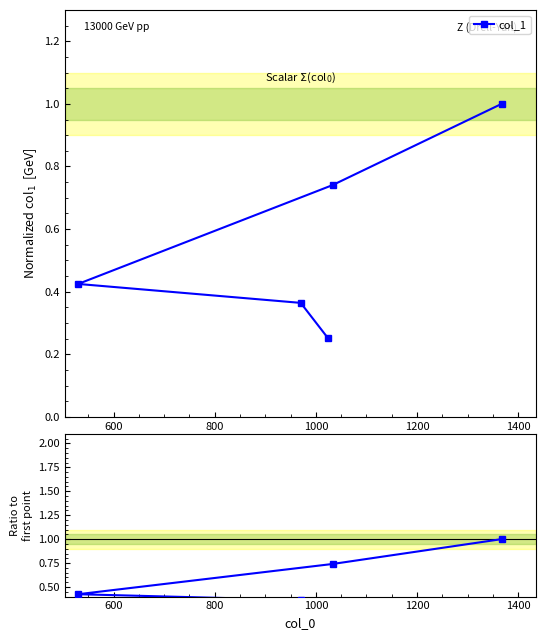

What is the difference between the maximum and minimum values?

0.7